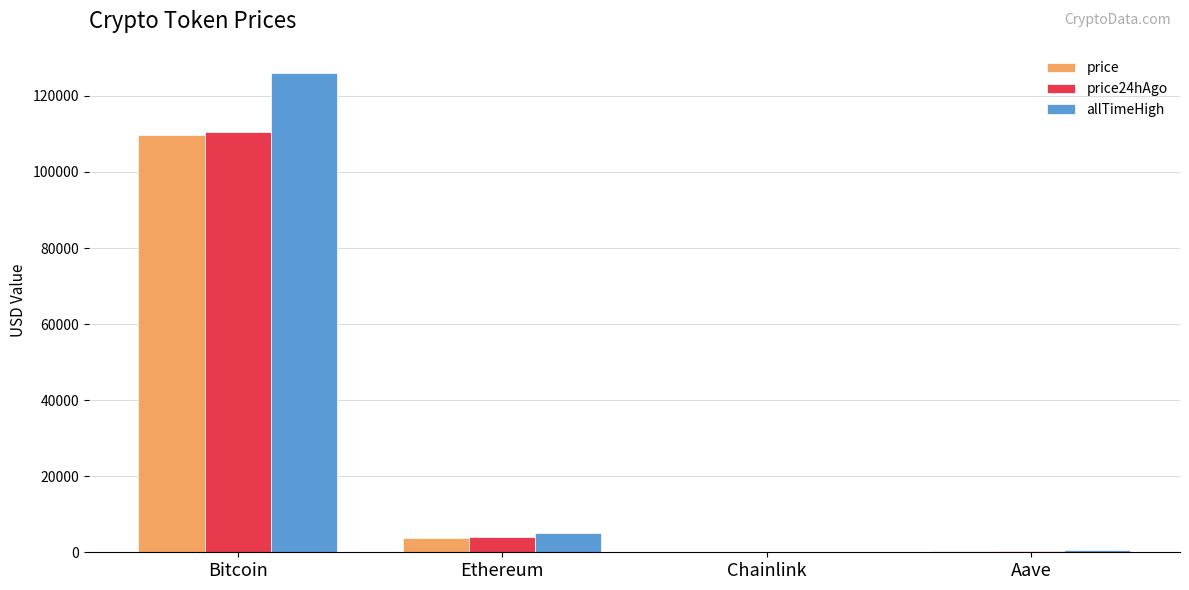

Which series has the largest total across all categories?

allTimeHigh